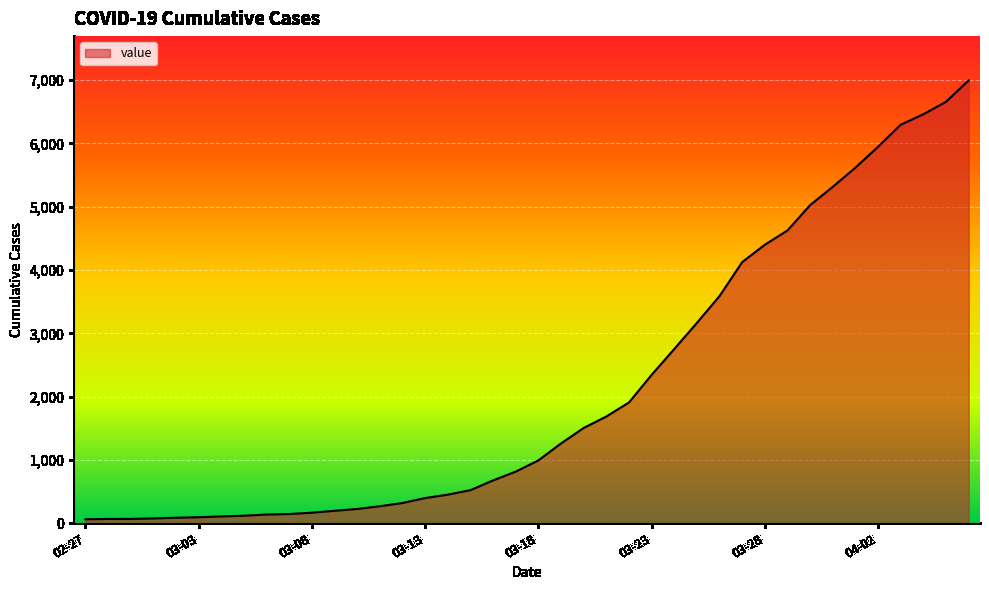

What is the difference between the maximum and minimum values?

6931